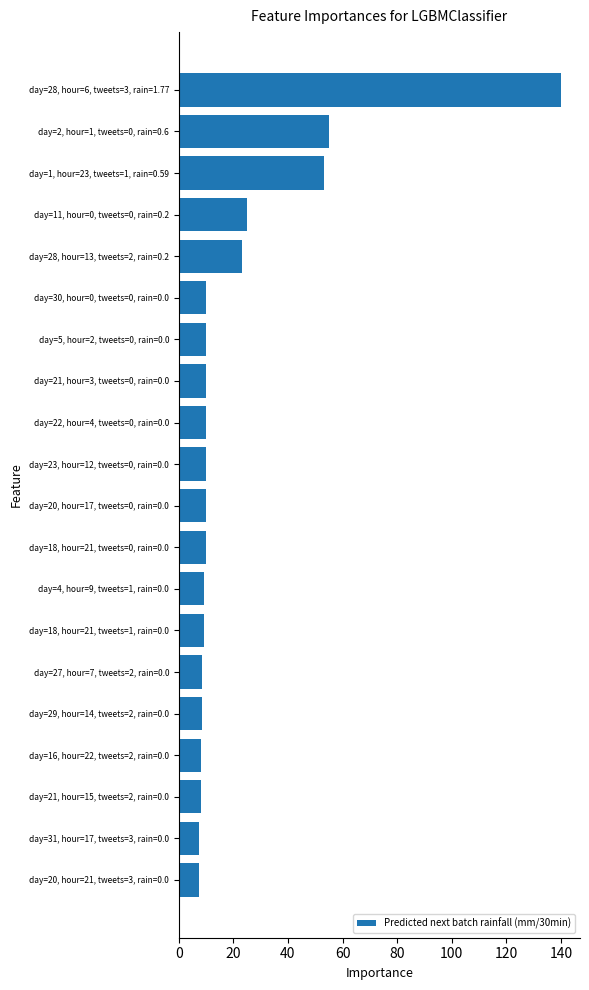

Which label corresponds to the largest value in the chart?

day=28, hour=6, tweets=3, rain=1.77